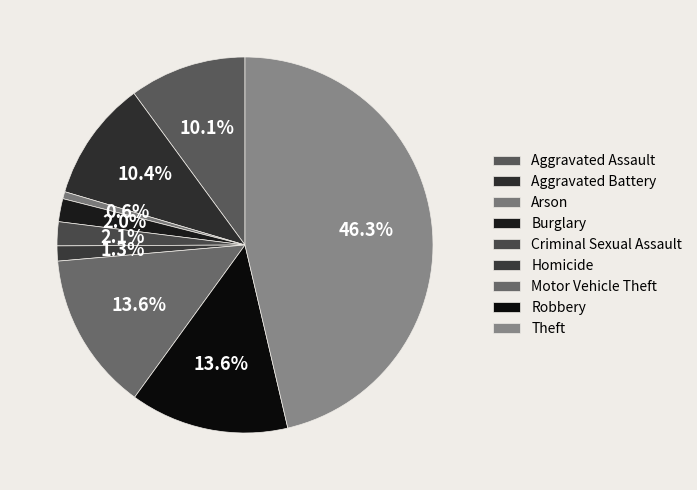

Is it true that Arson is 1% of the pie?

True